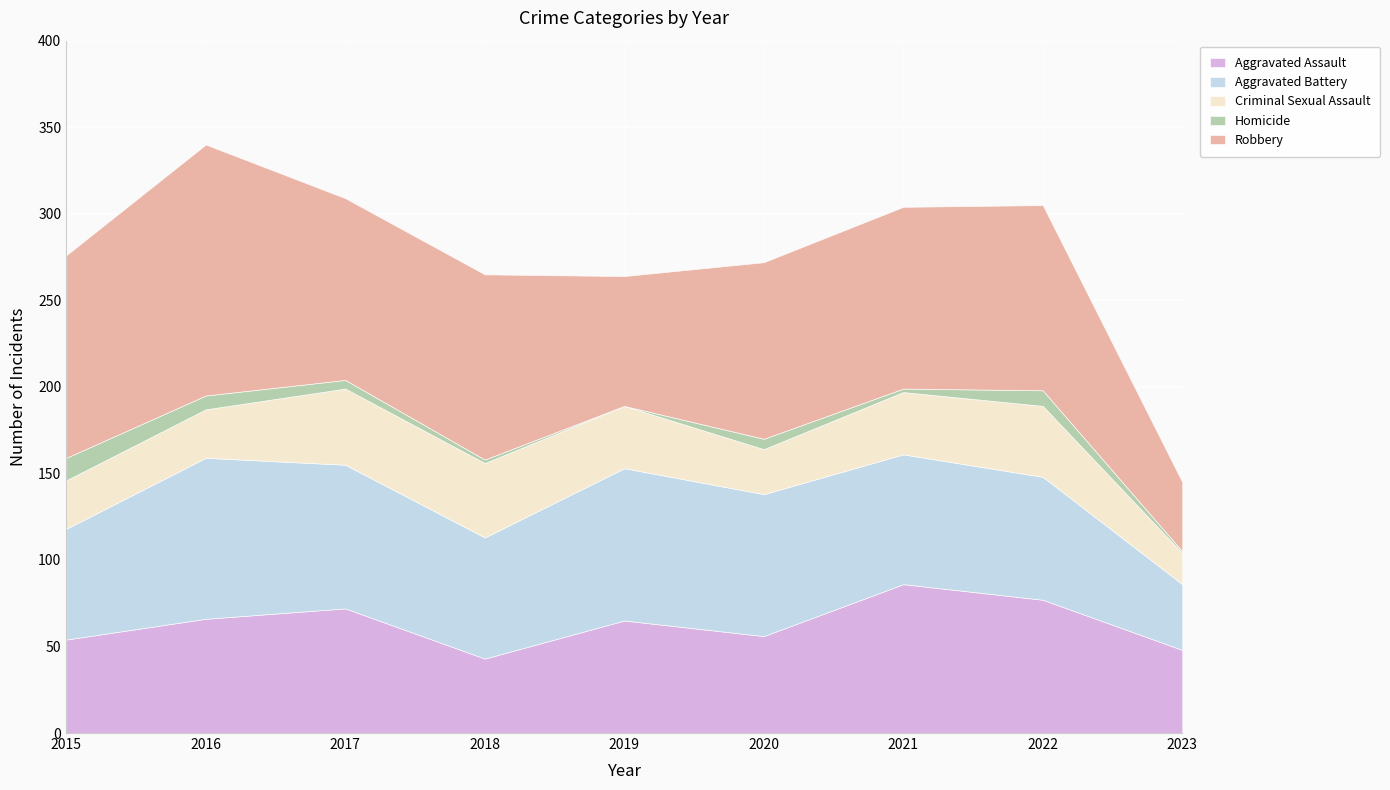

How many interior local peaks does the Criminal Sexual Assault series have?

2